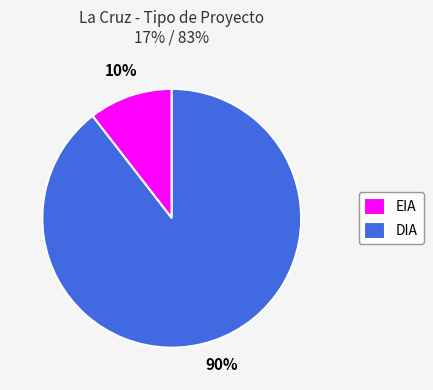

Is there any slice that represents more than half of the pie?

Yes